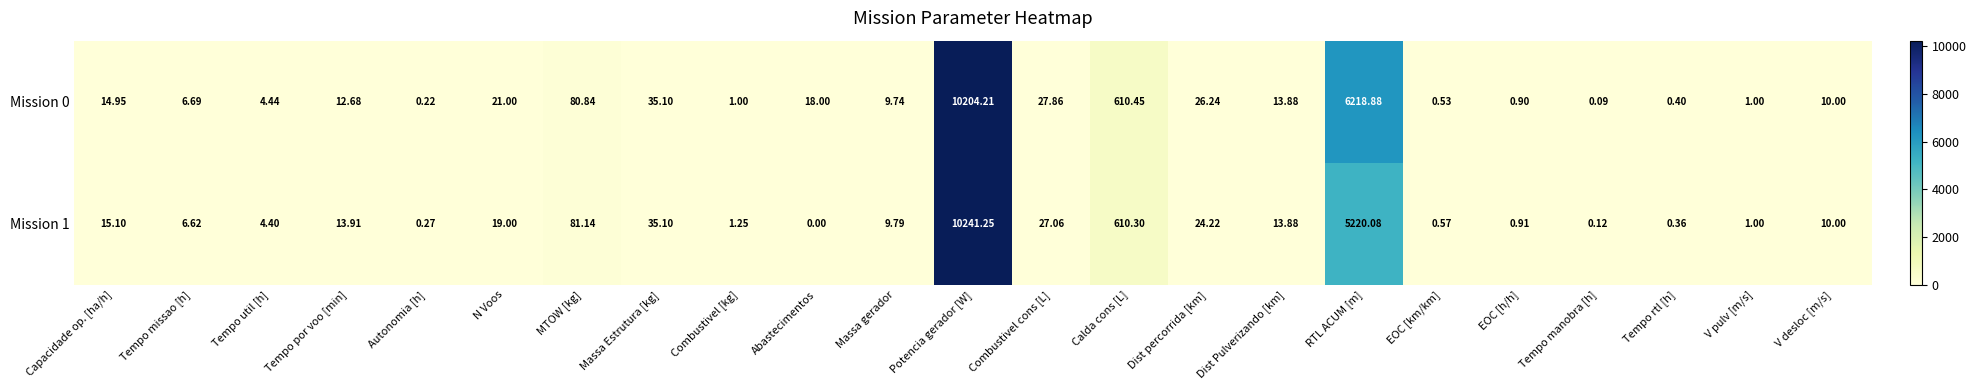

Which label corresponds to the largest value in the chart?

Potencia gerador [W]